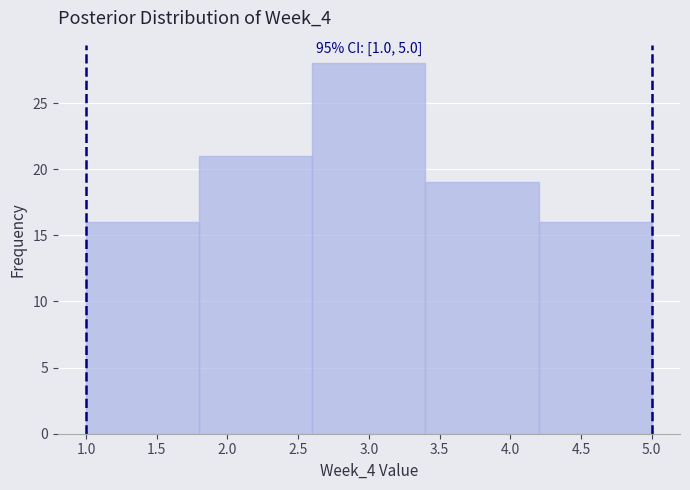

Over which range of the x-axis is the bar tallest?

2.6 to 3.4